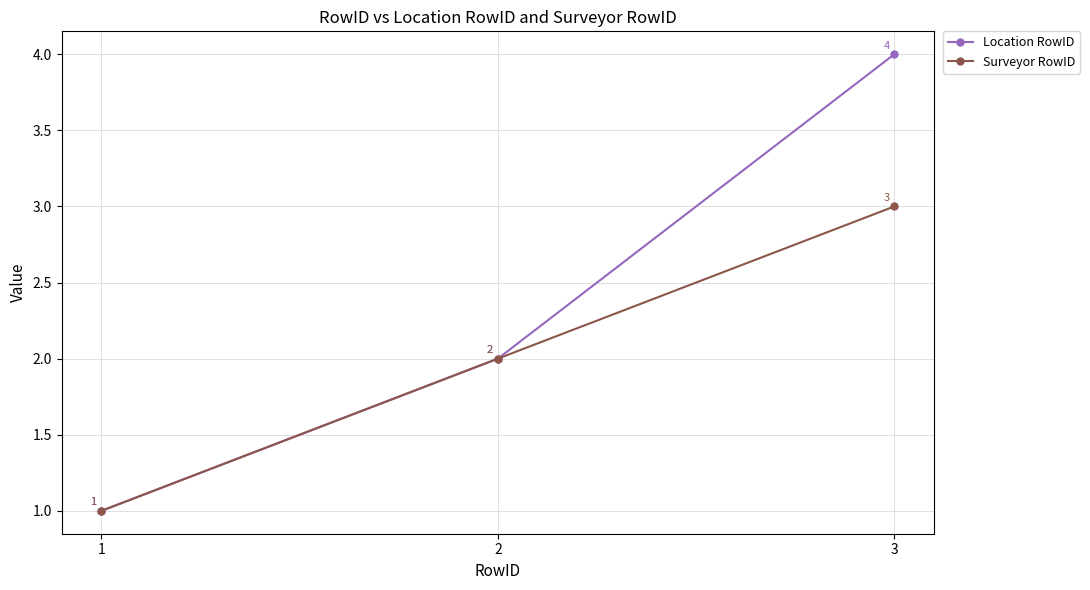

How many lines are shown in the chart?

2